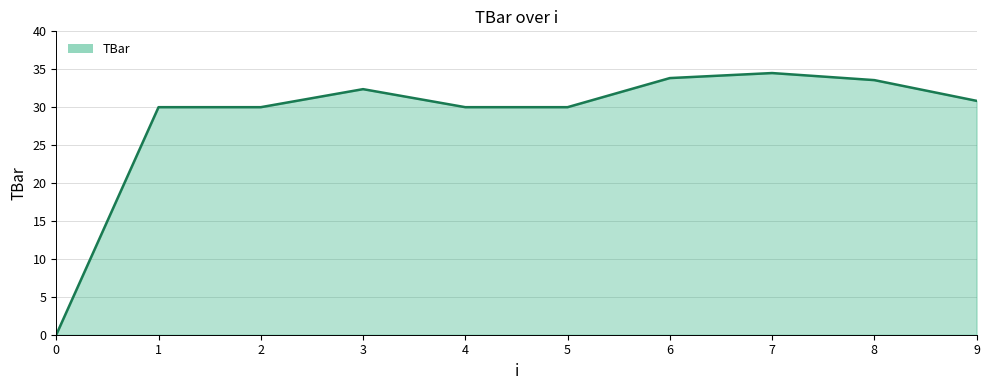

What value does the data have at 5?

30.0